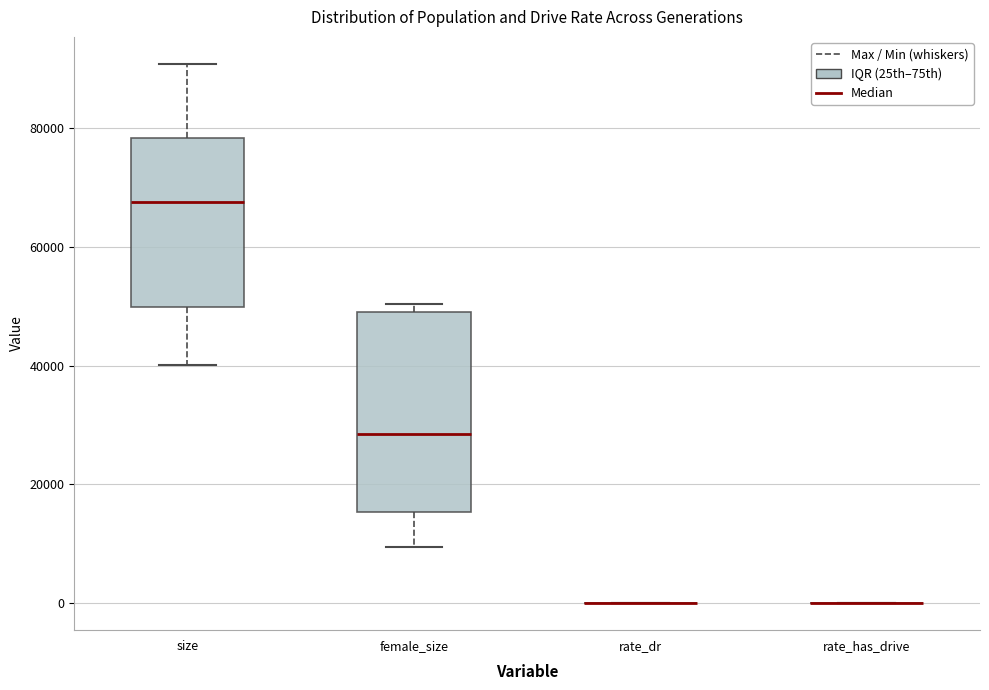

Comparing the boxes themselves (not the whiskers), which one is the tallest?

female_size